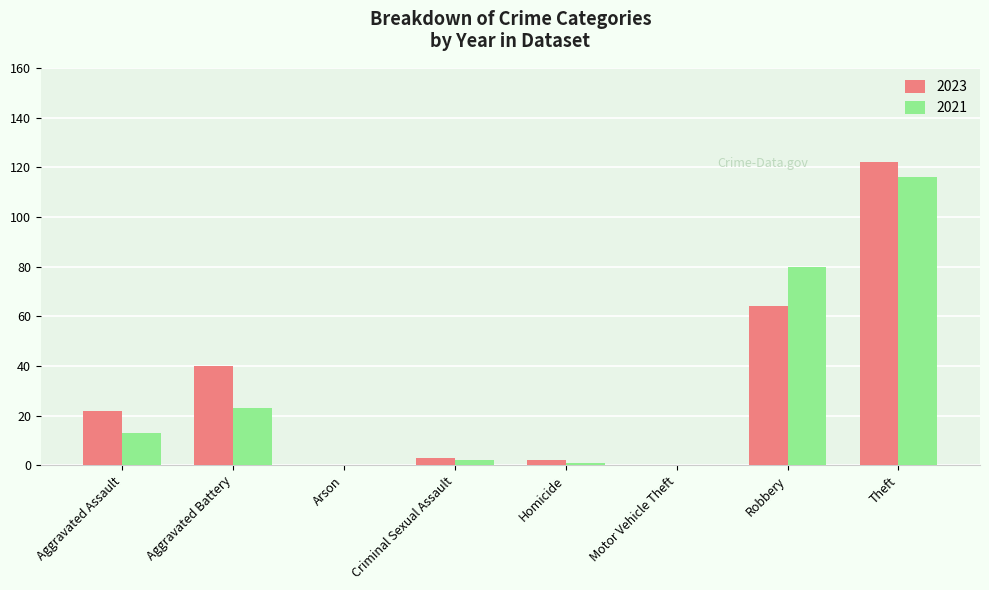

Is it true that 2021 equals 39 at Motor Vehicle Theft?

False